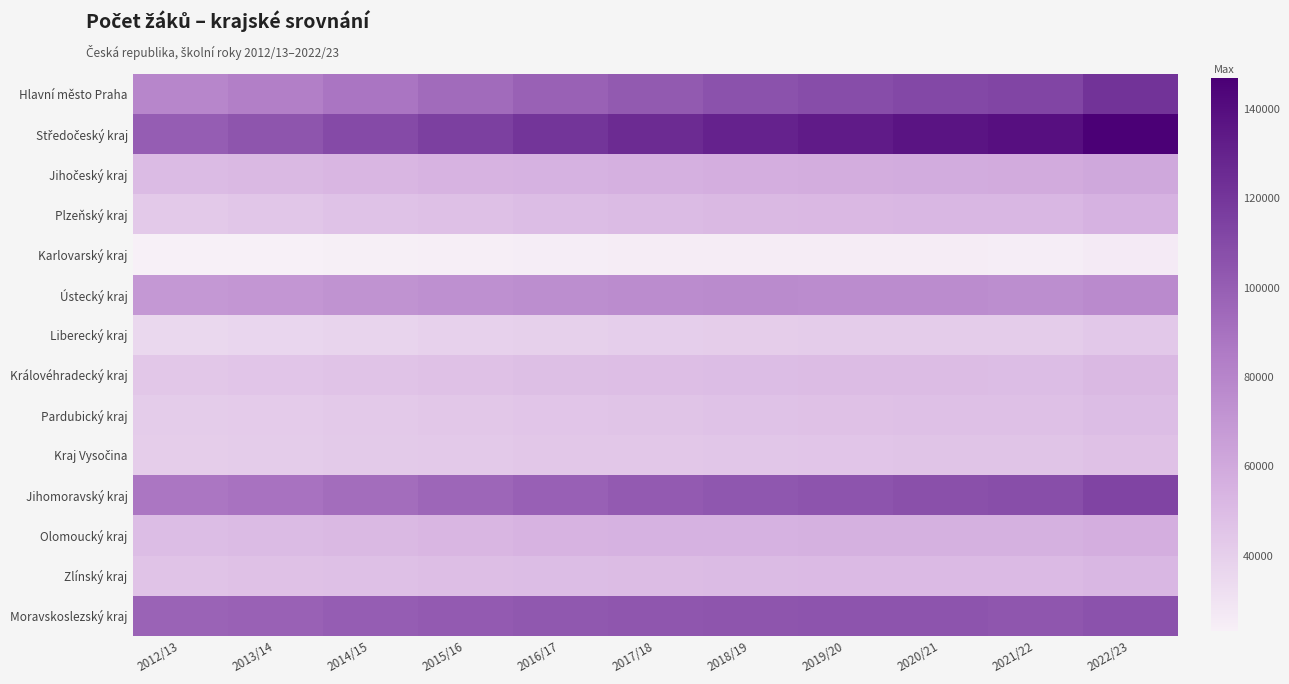

At which category is the sum across all series the highest?

2022/23